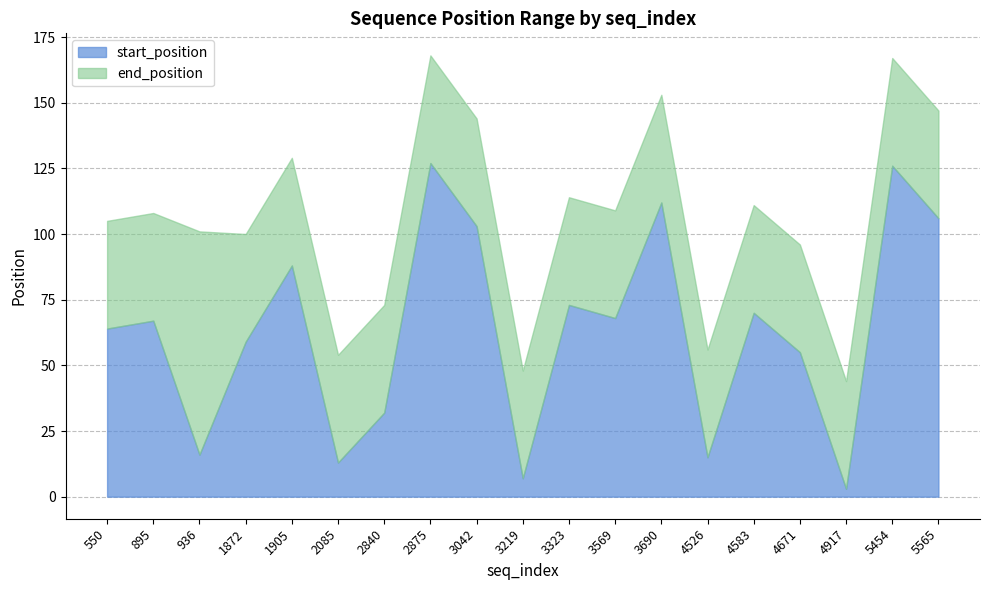

Where is the first local minimum for end_position?

1872